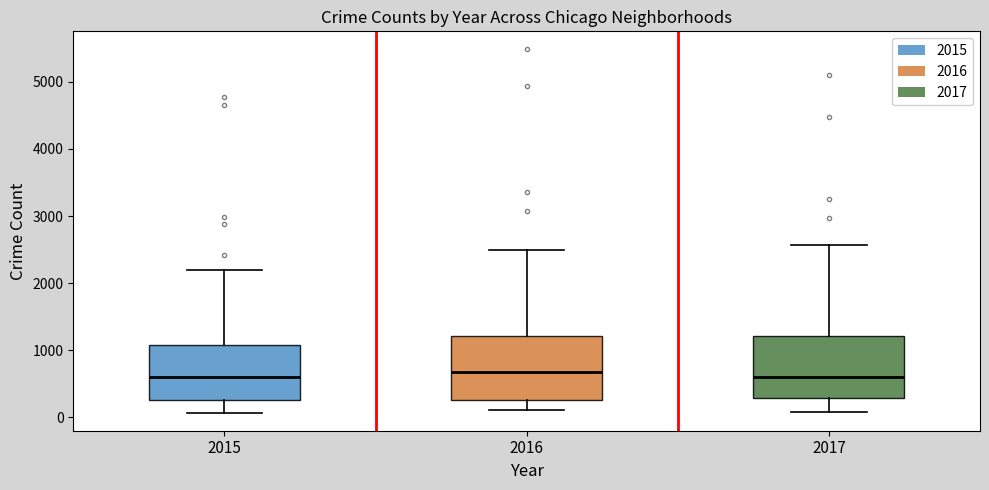

Reading left to right, transcribe this box plot: for each box, give where its median line is, the range the box spans, and where its two whiskers end, as read against the y-axis. The values are not printed on the chart, so give them approximately, as read against the axis.

2015: median 600, box 300 to 1100, whiskers 100 to 2200
2016: median 700, box 300 to 1200, whiskers 100 to 2500
2017: median 600, box 300 to 1200, whiskers 100 to 2600